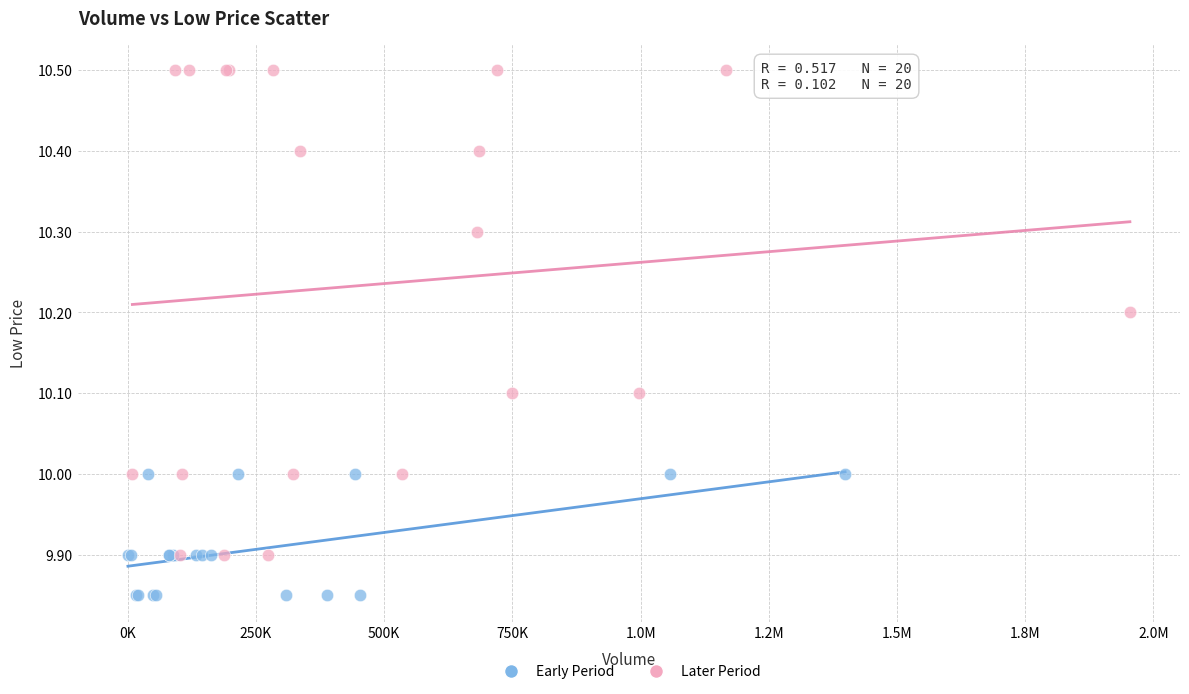

Which series has the largest Y range (max minus min)?

Later Period